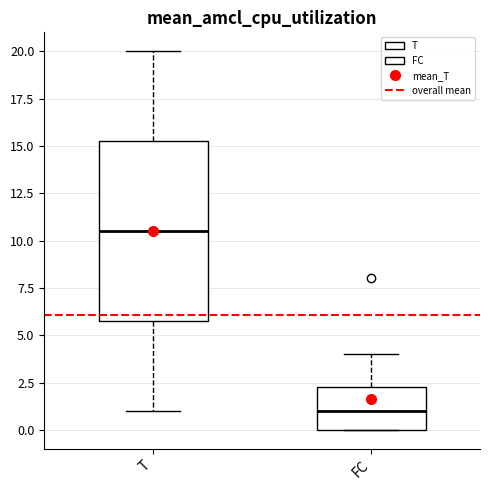

Reading left to right, read every box against the y-axis: the position of its median line, the range the box covers, and the ends of its whiskers. The values are not printed on the chart, so give them approximately, as read against the axis.

T: median 10.5, box 6.0 to 15.5, whiskers 1.0 to 20.0
FC: median 1.0, box 0.0 to 2.5, whiskers 0.0 to 4.0